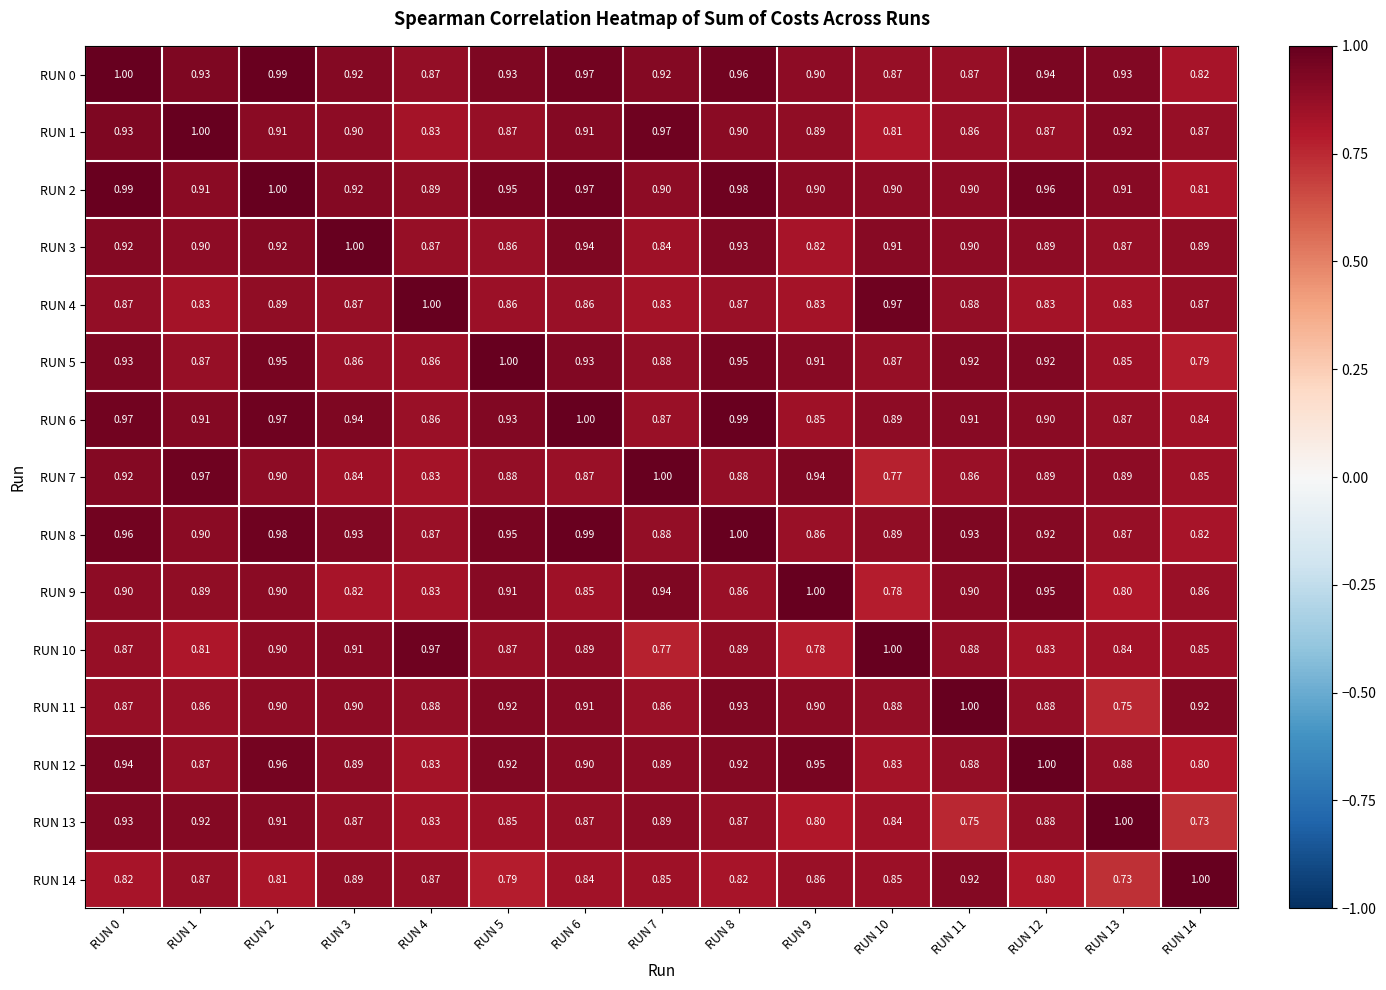

Is the value of RUN 4 at RUN 6 greater than the value of RUN 9 at RUN 1?

No